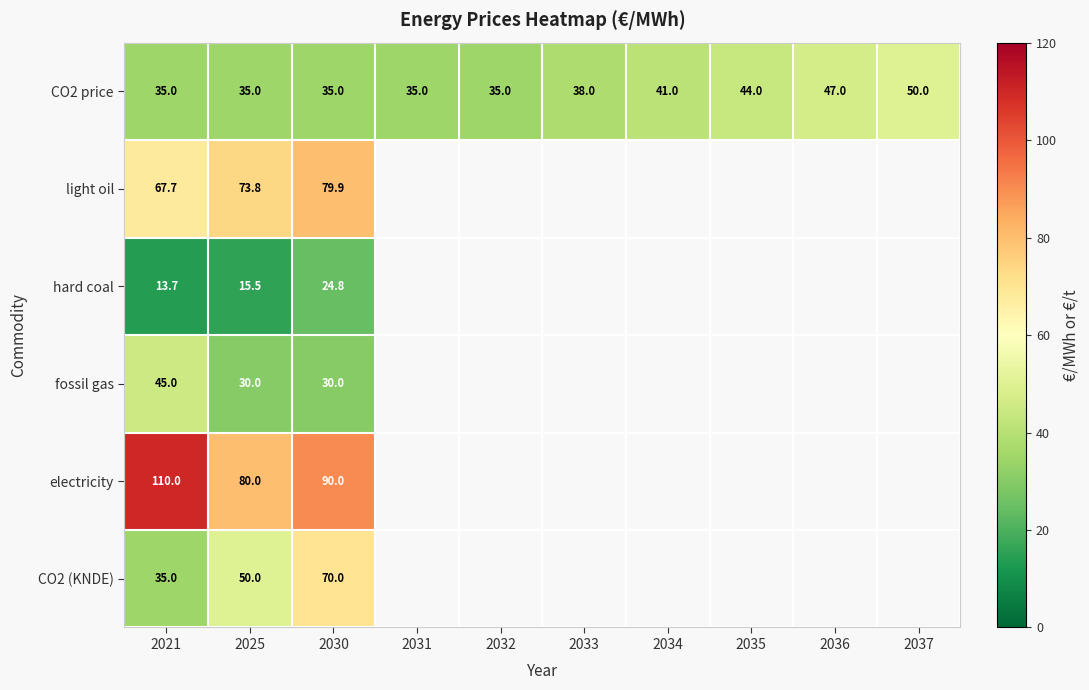

What is the approximate value of CO2 price at 2032?

35.0